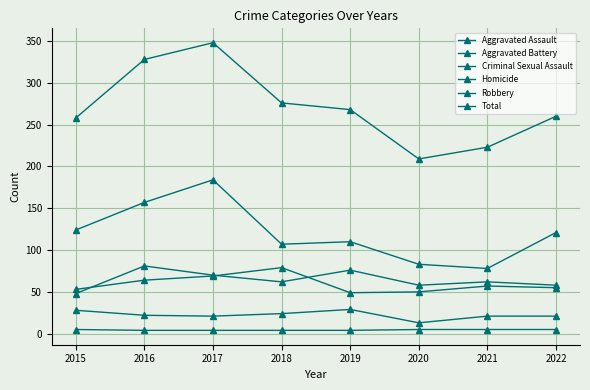

Is this an area chart (filled region under the line)?

No